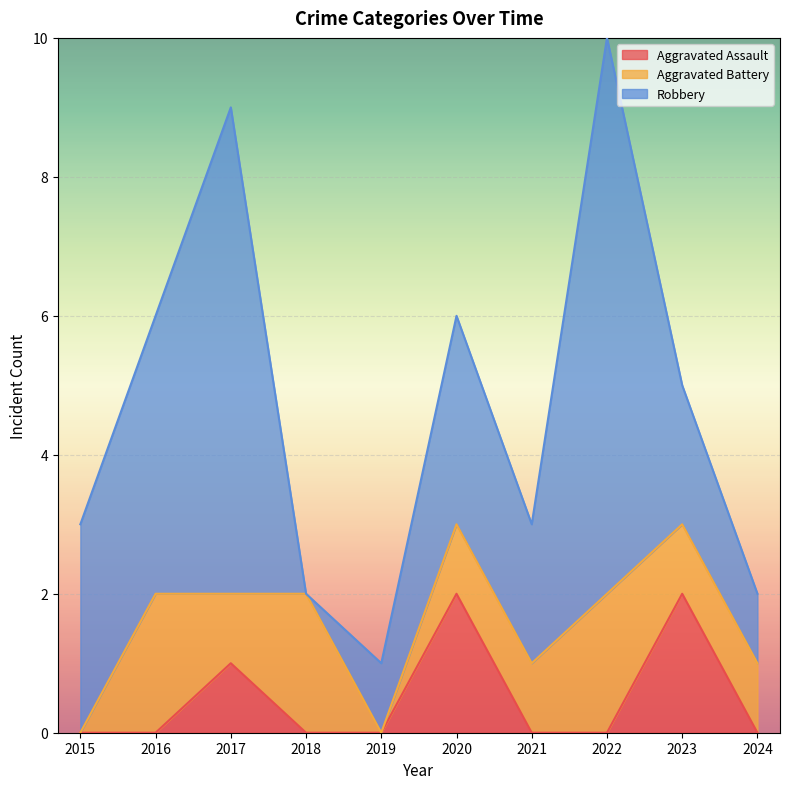

What is the sum of all Aggravated Battery values?

11